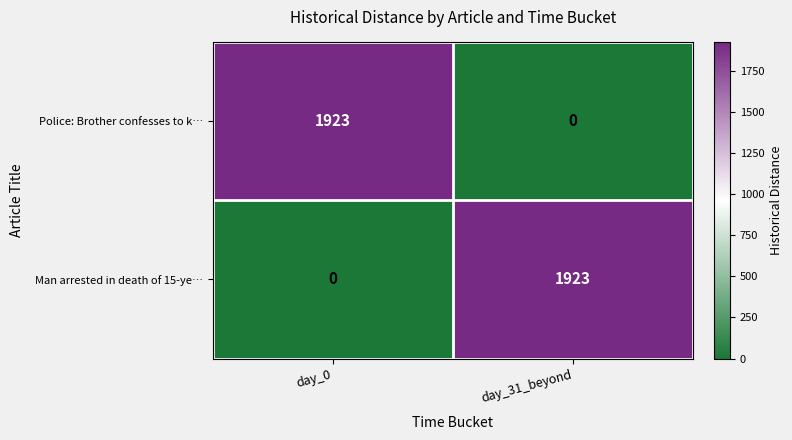

Is it true that Police: Brother confesses to k… equals 1923 at day_0?

True